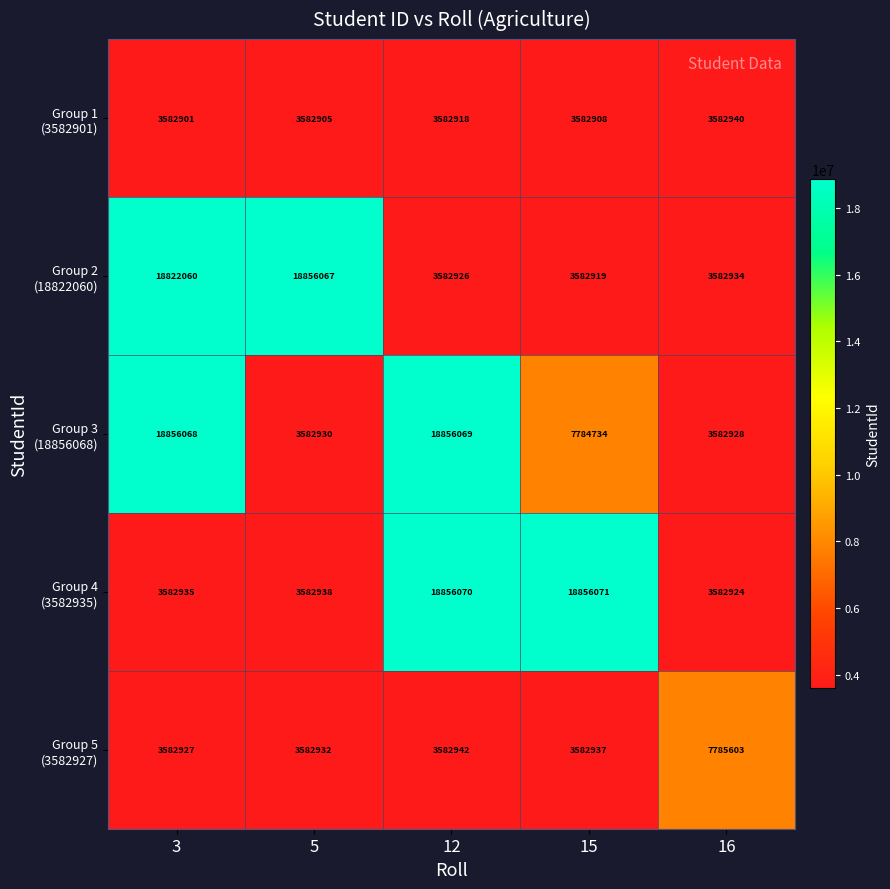

Which category has the lowest value across all series?

3